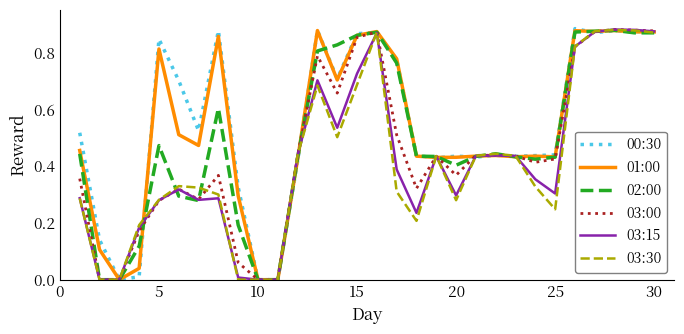

How many lines are shown in the chart?

6